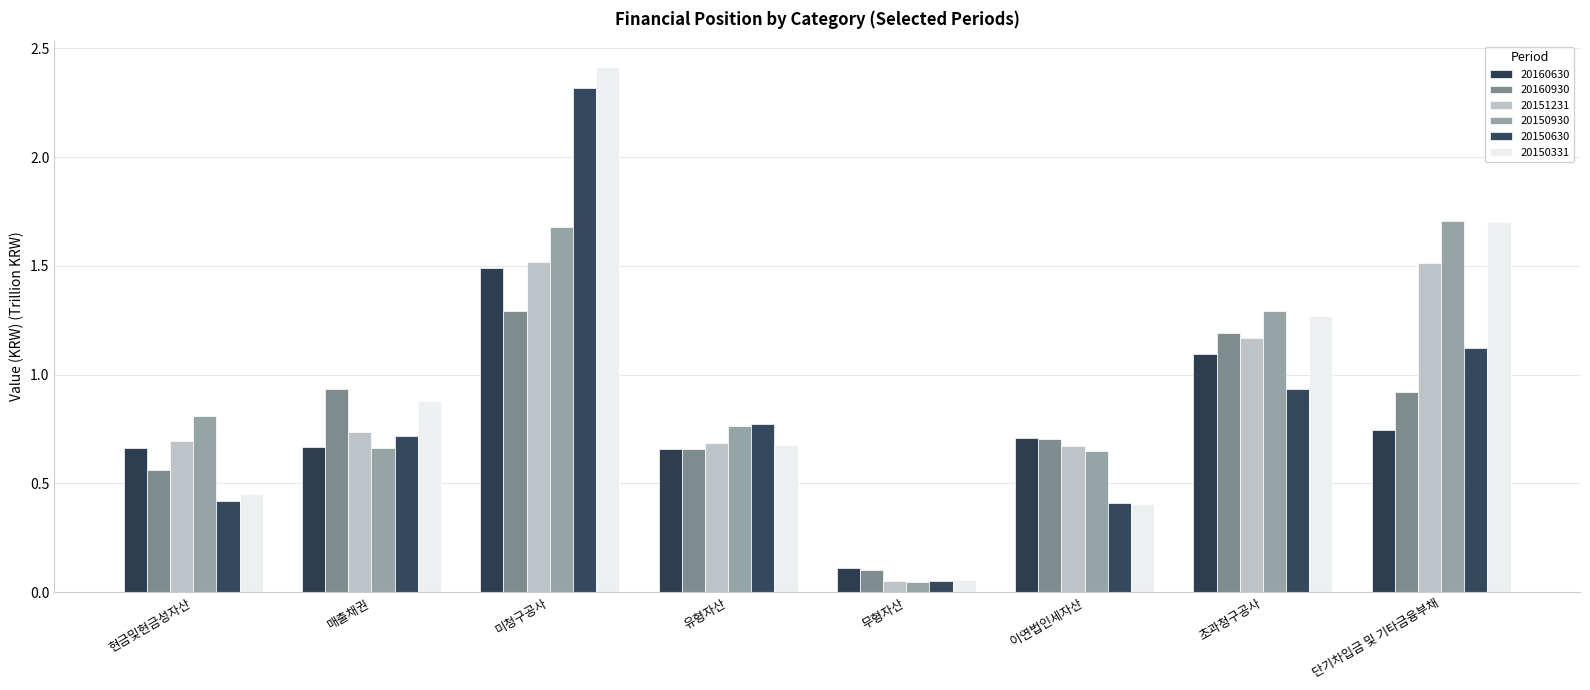

Reading left to right, list all the values displayed in this chart.

20160630: 현금및현금성자산=0.7	매출채권=0.7	미청구공사=1.5	유형자산=0.7	무형자산=0.1	이연법인세자산=0.7	초과청구공사=1.1	단기차입금 및 기타금융부채=0.7
20160930: 현금및현금성자산=0.6	매출채권=0.9	미청구공사=1.3	유형자산=0.7	무형자산=0.1	이연법인세자산=0.7	초과청구공사=1.2	단기차입금 및 기타금융부채=0.9
20151231: 현금및현금성자산=0.7	매출채권=0.7	미청구공사=1.5	유형자산=0.7	무형자산=0.1	이연법인세자산=0.7	초과청구공사=1.2	단기차입금 및 기타금융부채=1.5
20150930: 현금및현금성자산=0.8	매출채권=0.7	미청구공사=1.7	유형자산=0.8	무형자산=0.0	이연법인세자산=0.6	초과청구공사=1.3	단기차입금 및 기타금융부채=1.7
20150630: 현금및현금성자산=0.4	매출채권=0.7	미청구공사=2.3	유형자산=0.8	무형자산=0.1	이연법인세자산=0.4	초과청구공사=0.9	단기차입금 및 기타금융부채=1.1
20150331: 현금및현금성자산=0.5	매출채권=0.9	미청구공사=2.4	유형자산=0.7	무형자산=0.1	이연법인세자산=0.4	초과청구공사=1.3	단기차입금 및 기타금융부채=1.7